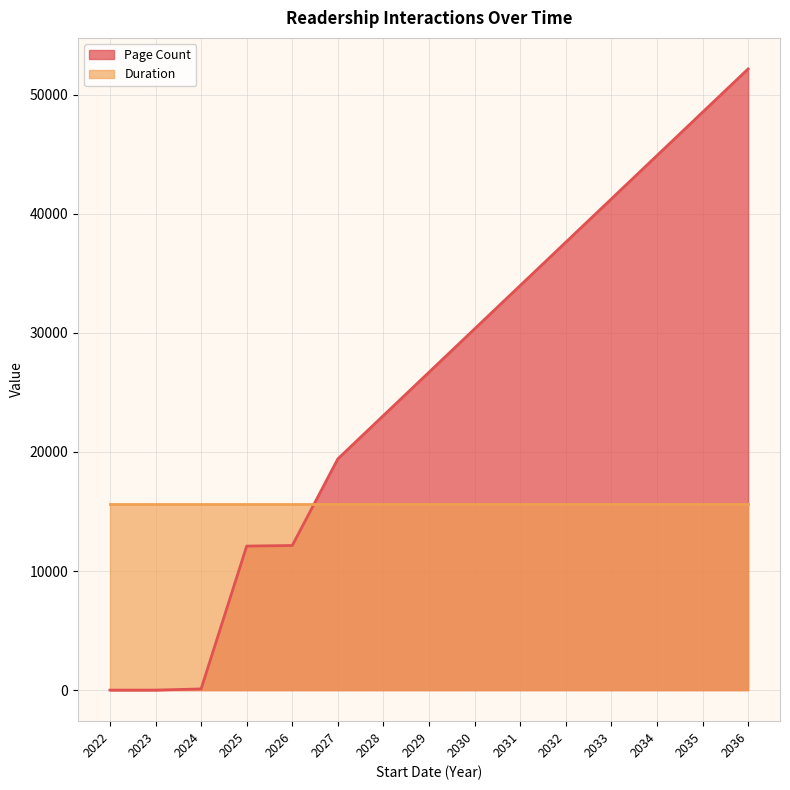

What is the approximate value at 2033?

41251.9